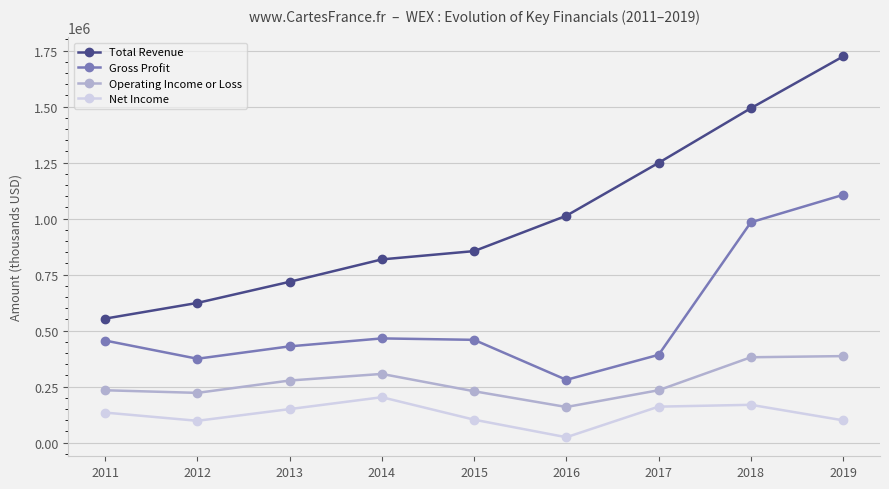

At which category is the sum across all series the highest?

2019